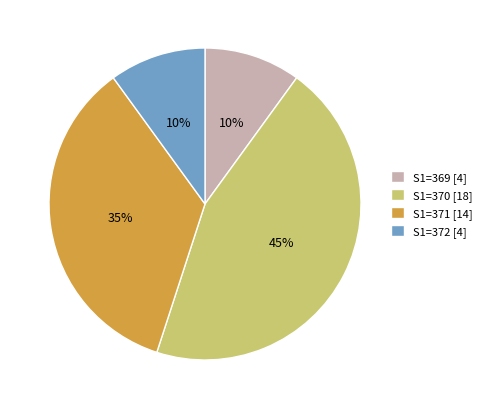

Is the sum of S1=371 [14] and S1=369 [4] greater than half?

No